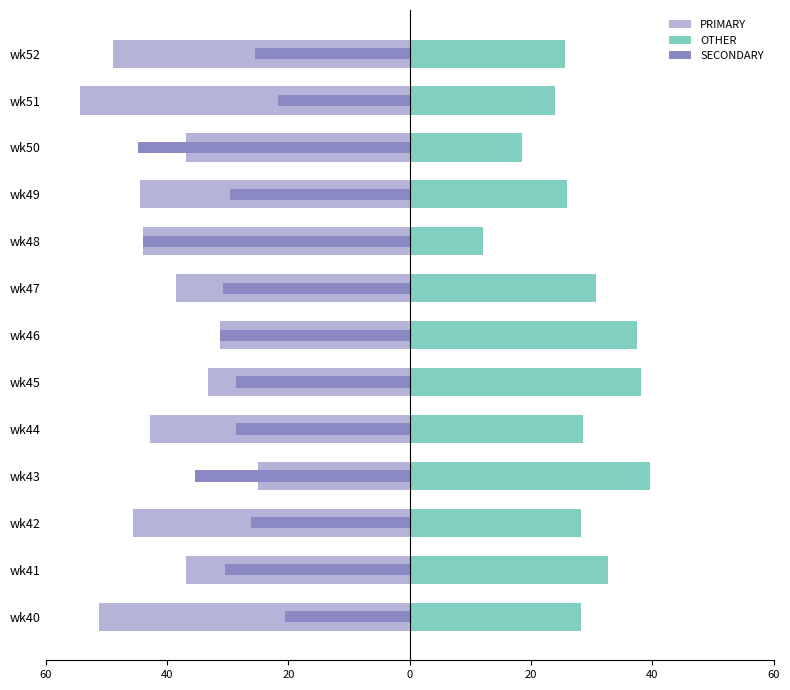

At wk51, list the series in order from smallest to largest.

PRIMARY, SECONDARY, OTHER